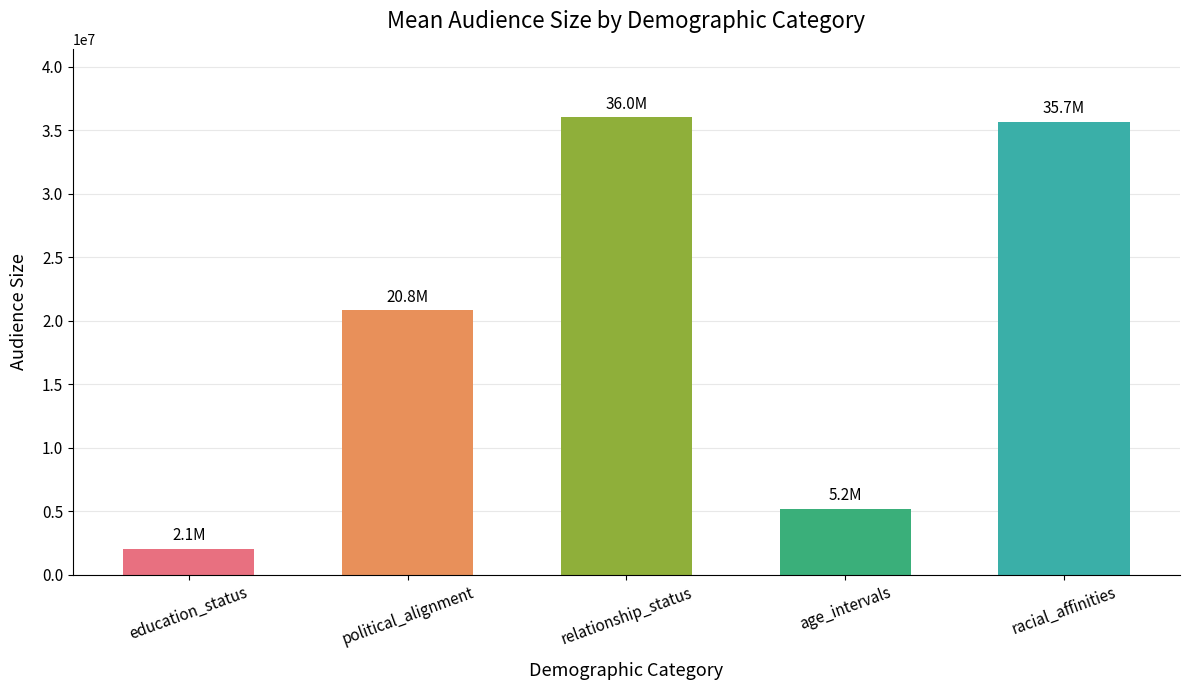

Count the number of data series in this chart.

1